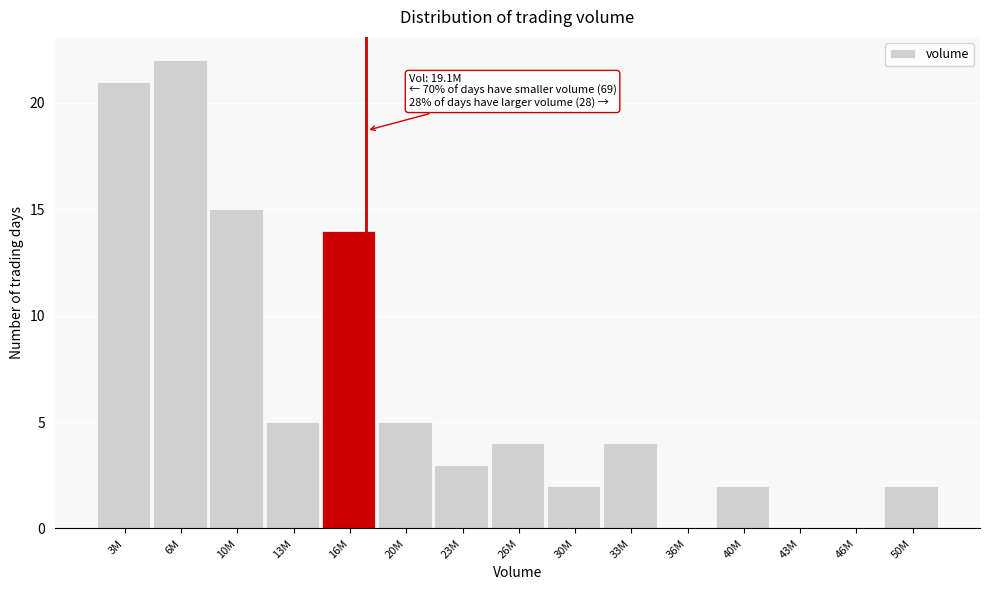

Reading right to left, transcribe all the data shown in this chart.

50M=2	46M=0	43M=0	40M=2	36M=0	33M=4	30M=2	26M=4	23M=3	20M=5	16M=14	13M=5	10M=15	6M=22	3M=21